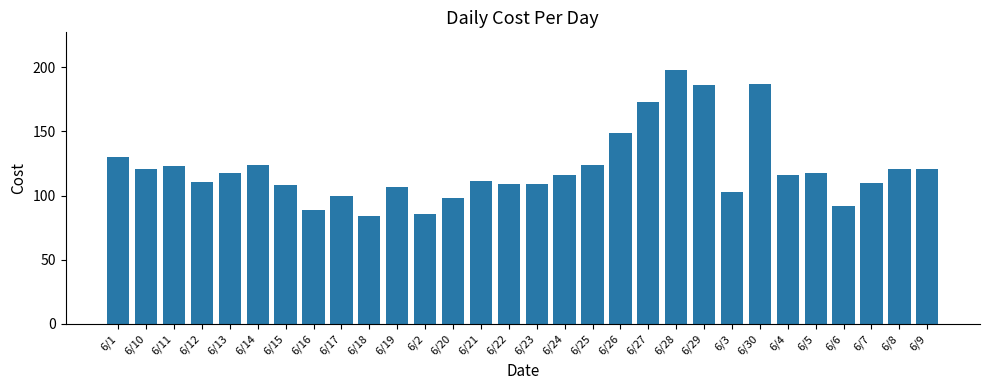

How many data points does each series have?

30